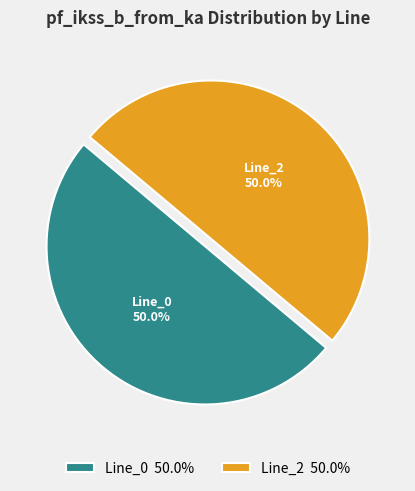

Do Line_0 50.0% and Line_2 50.0% together represent more than half of the pie?

Yes